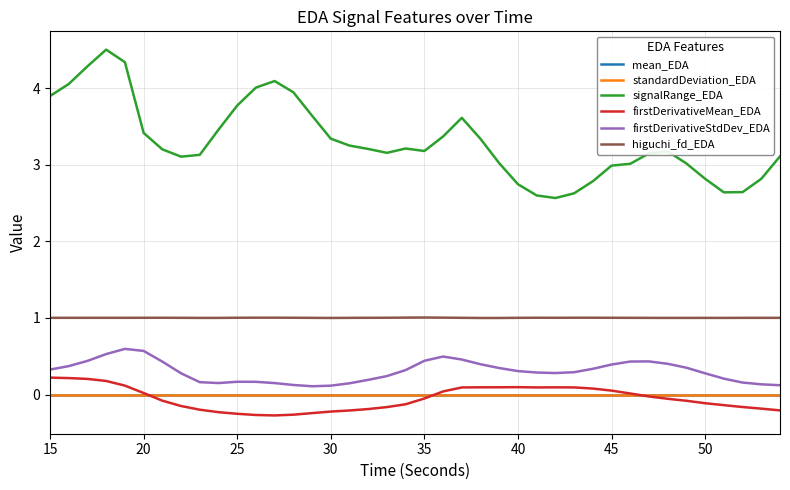

True or false: firstDerivativeStdDev_EDA and firstDerivativeMean_EDA intersect in this chart.

False